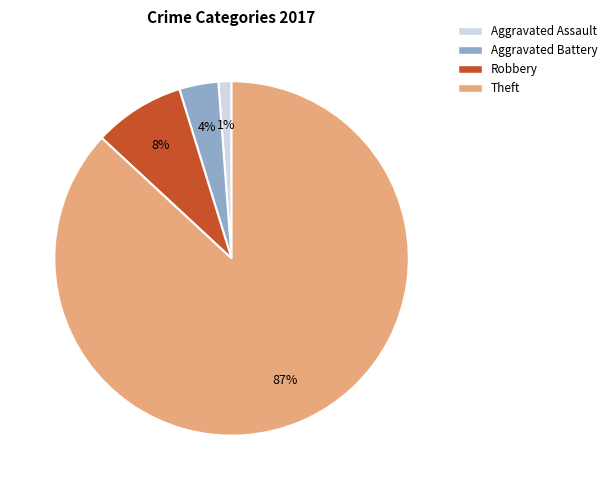

To the nearest percent, what is the average slice percentage?

25%